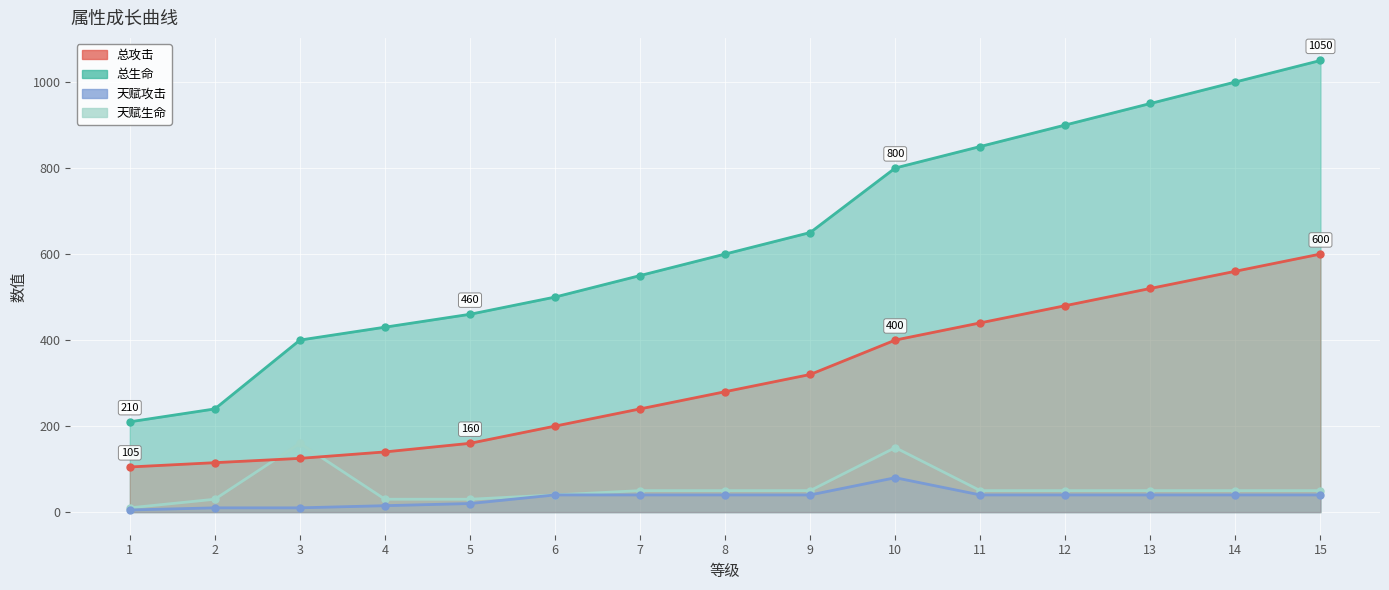

What are all the series names shown in the legend?

总生命, 天赋生命, 总攻击, 天赋攻击